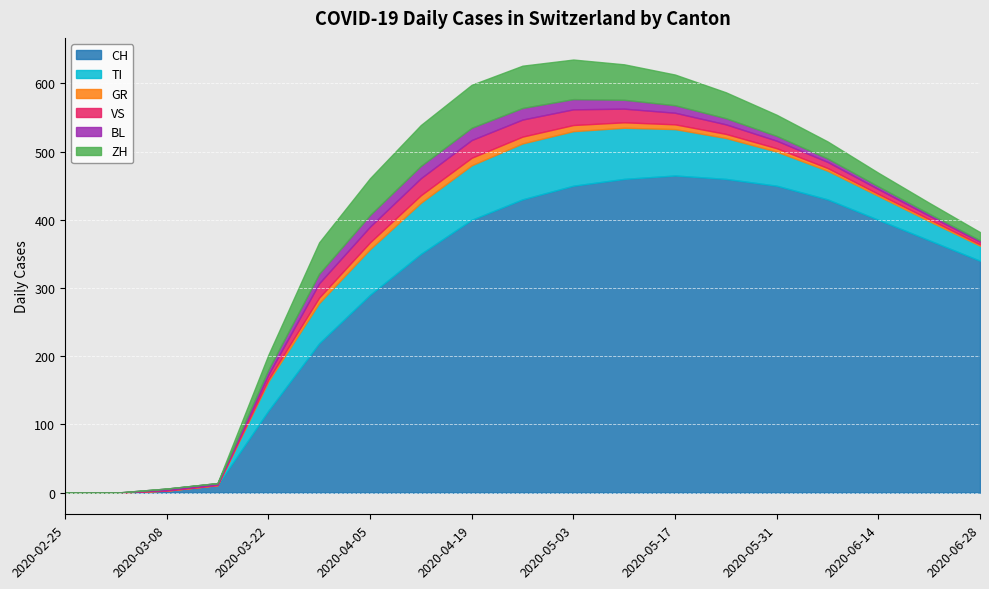

Rank the series by their maximum value, from highest to lowest.

CH, TI, ZH, VS, BL, GR